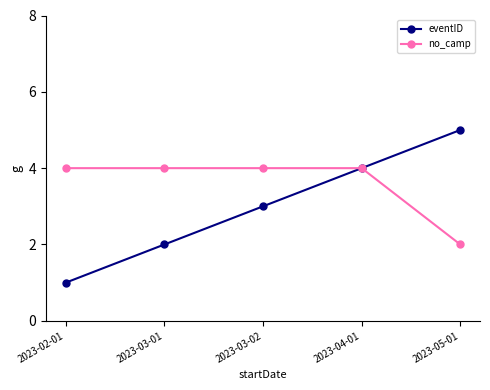

What is the label of the 5th point from the right?

2023-02-01